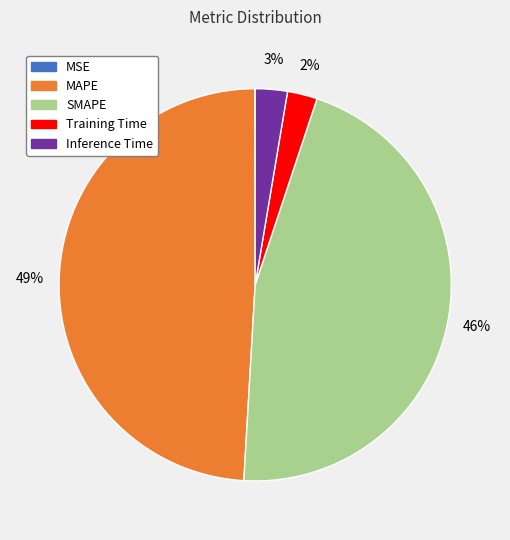

Between Inference Time and SMAPE, which is larger?

SMAPE